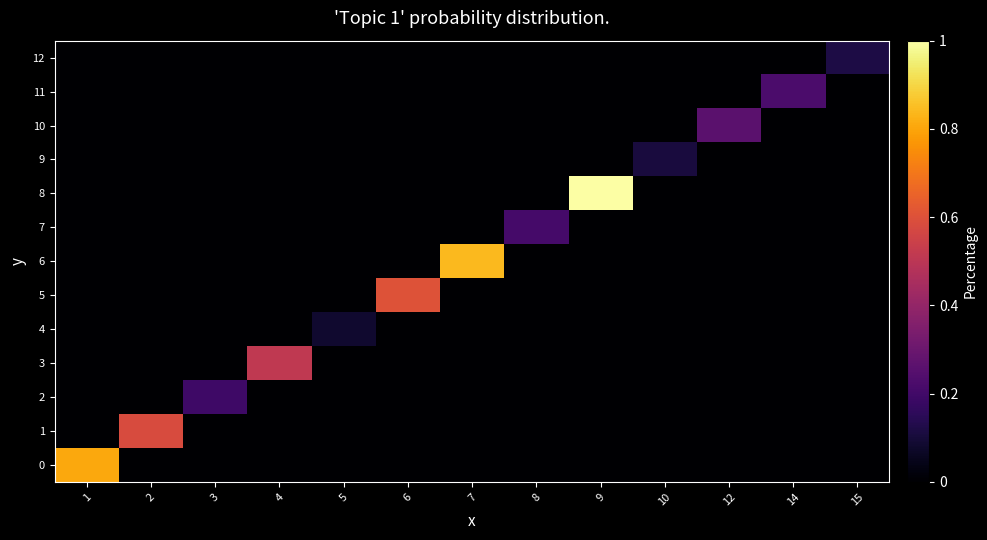

What is the difference between the highest and lowest values at 4?

0.5